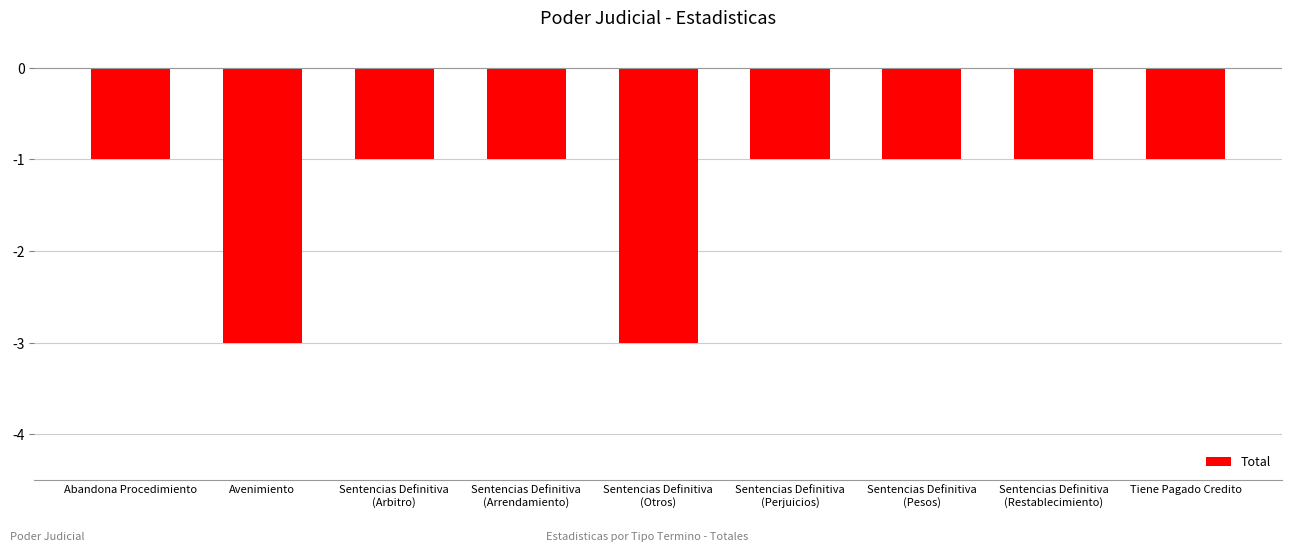

What is the label of the 2nd bar from the left?

Avenimiento